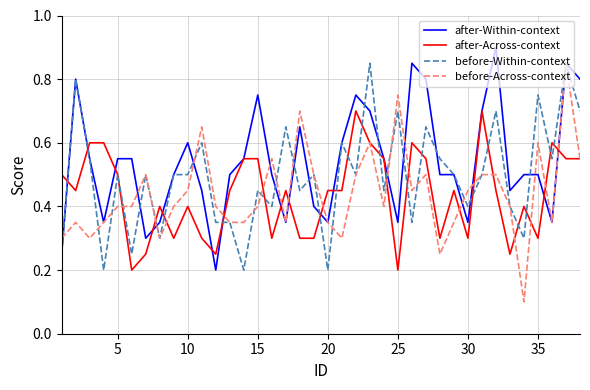

Which series has the largest range (max minus min)?

before-Across-context